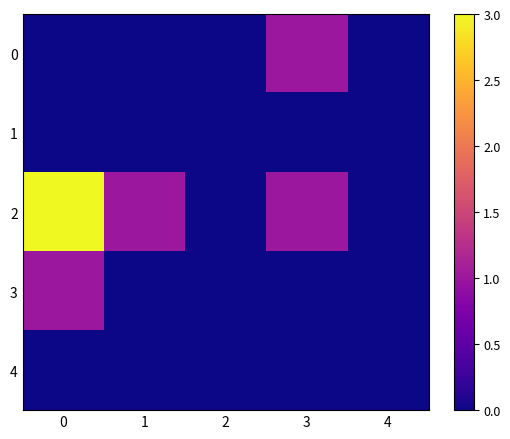

Rank the series by their maximum value, from highest to lowest.

2, 0, 3, 1, 4